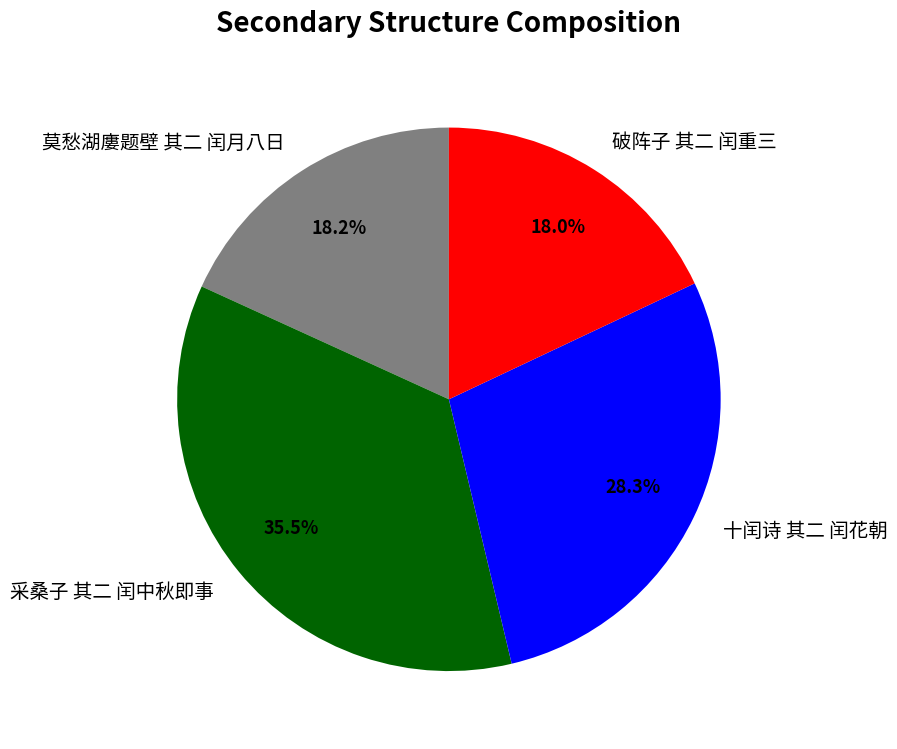

To the nearest percent, what is the average slice percentage?

25%